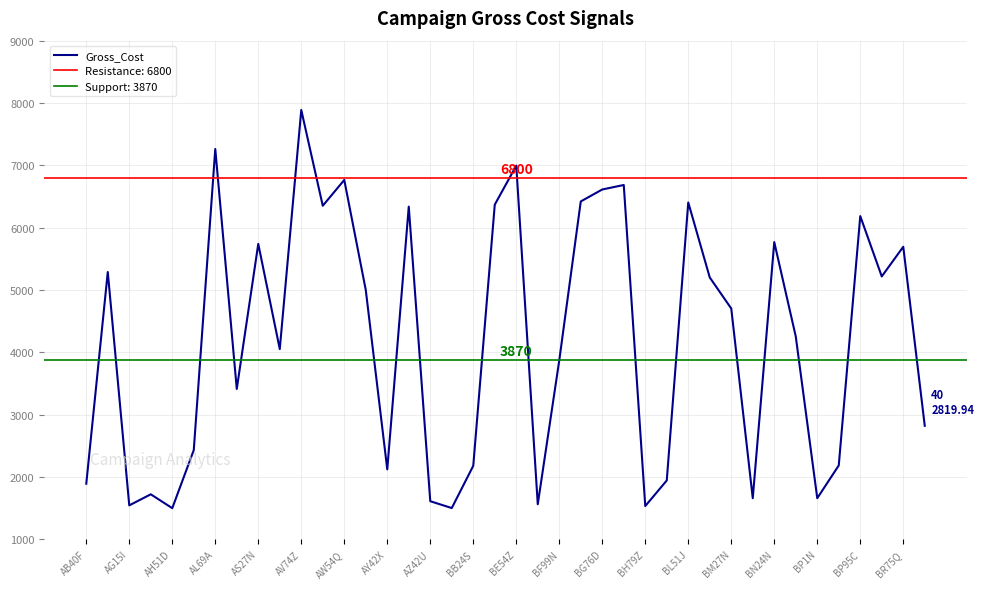

Reading left to right, extract all data points from this chart.

1890.9	5287.6	1543.3	1720.9	1498.3	2430.2	7261.9	3411.6	5738.8	4051.2	7887.6	6350.9	6765.0	4999.7	2120.8	6336.7	1609.9	1500.1	2178.2	6368.9	6994.1	1561.0	3870.3	6420.2	6612.1	6684.1	1532.1	1942.8	6404.0	5200.0	4702.0	1658.3	5767.8	4254.0	1658.4	2184.0	6185.0	5216.6	5692.8	2819.9